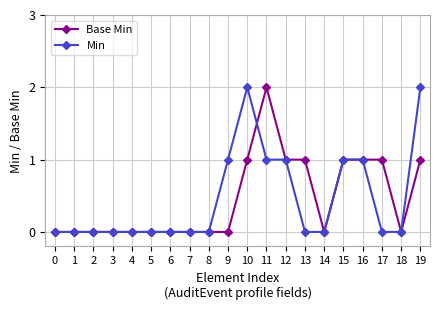

What is the value of the Min point at the 13th from the left?

1